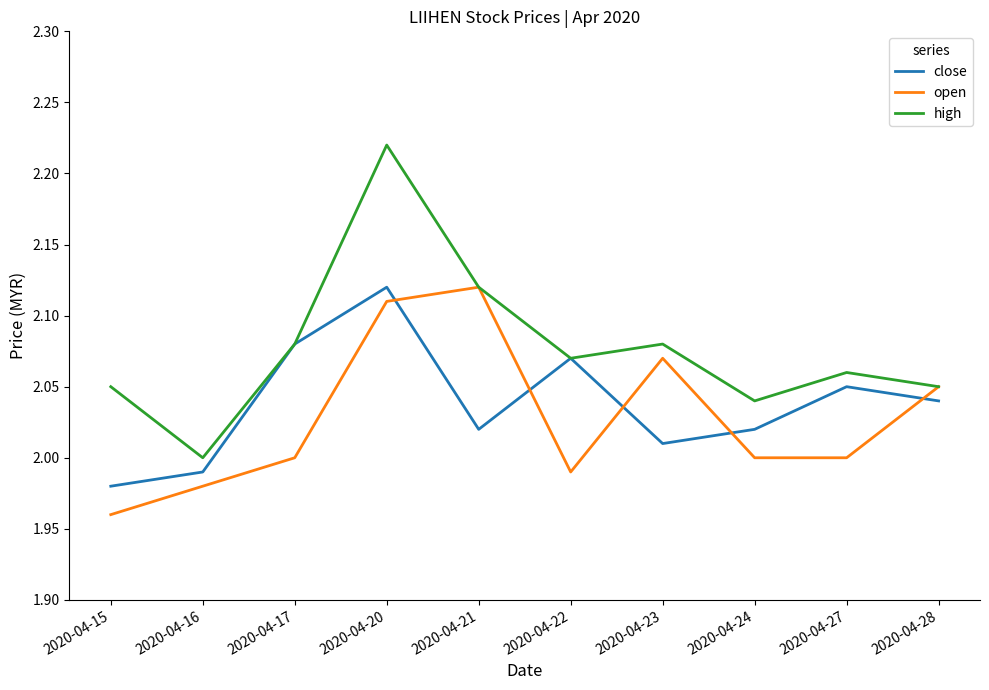

The value of close at 2020-04-24 is 0.6. True or false?

False